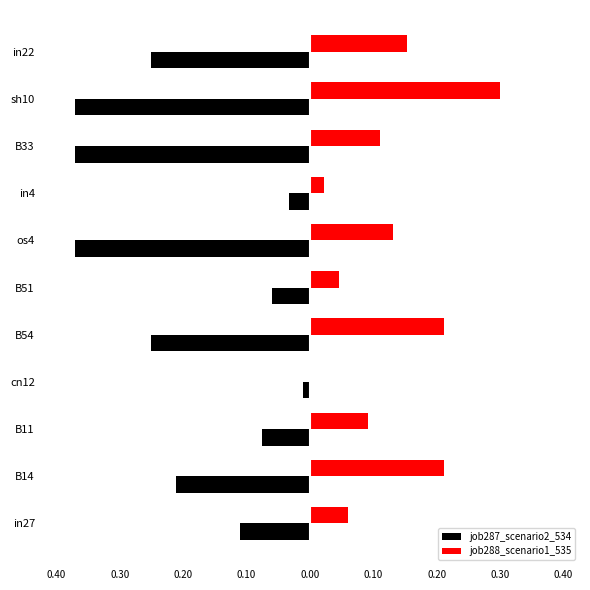

What is the greatest value displayed?

0.3